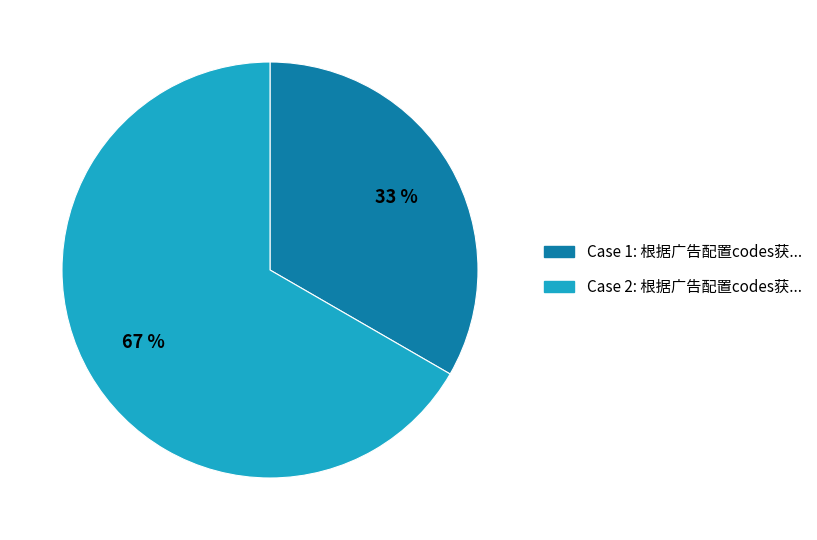

Is there any slice that represents more than half of the pie?

Yes